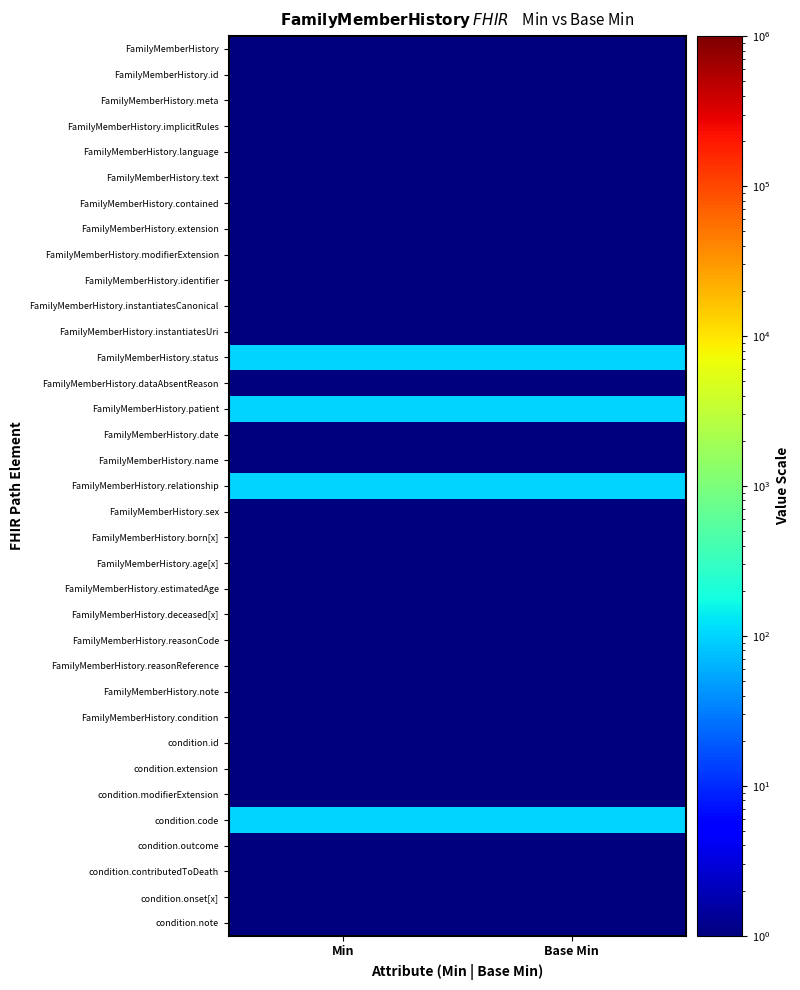

What is the total value across all series at Min?

431